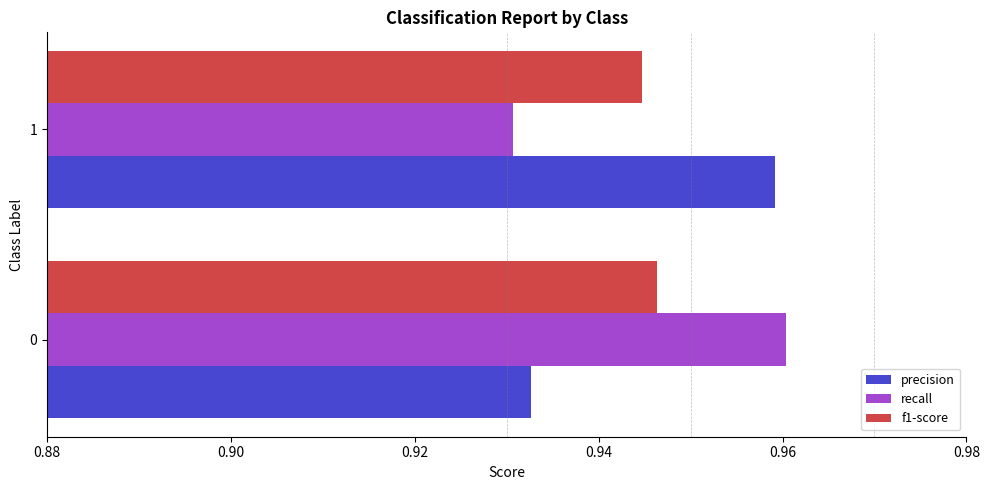

The value of f1-score at 0 is 0.4. True or false?

False